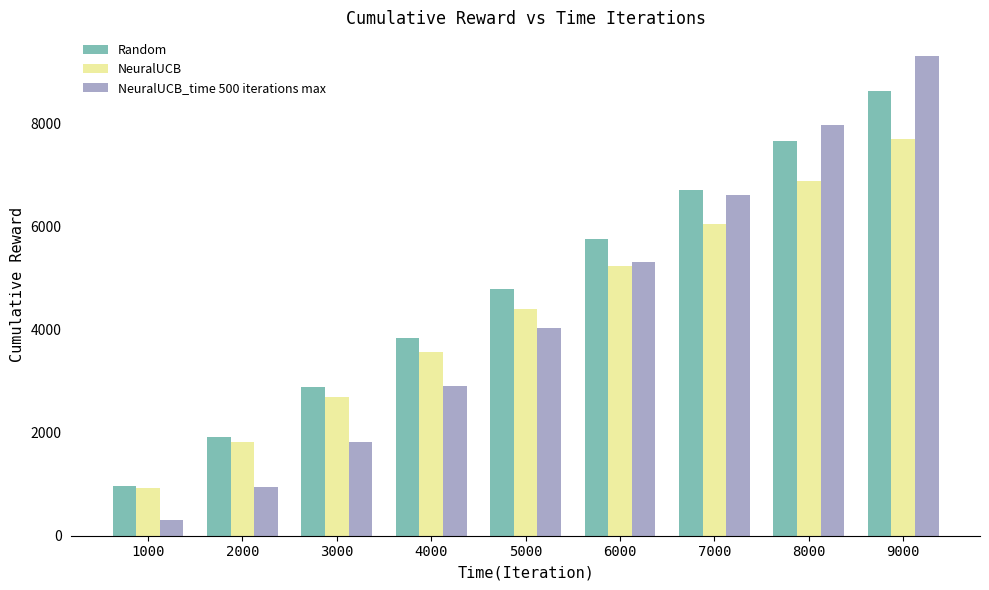

Is the value of NeuralUCB at 9000 greater than the value of Random at 4000?

Yes